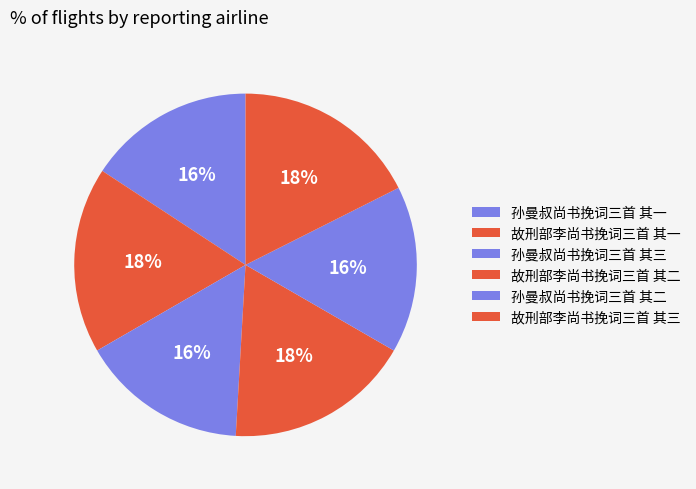

To the nearest percent, what is the difference between the largest and smallest slice percentages?

2%